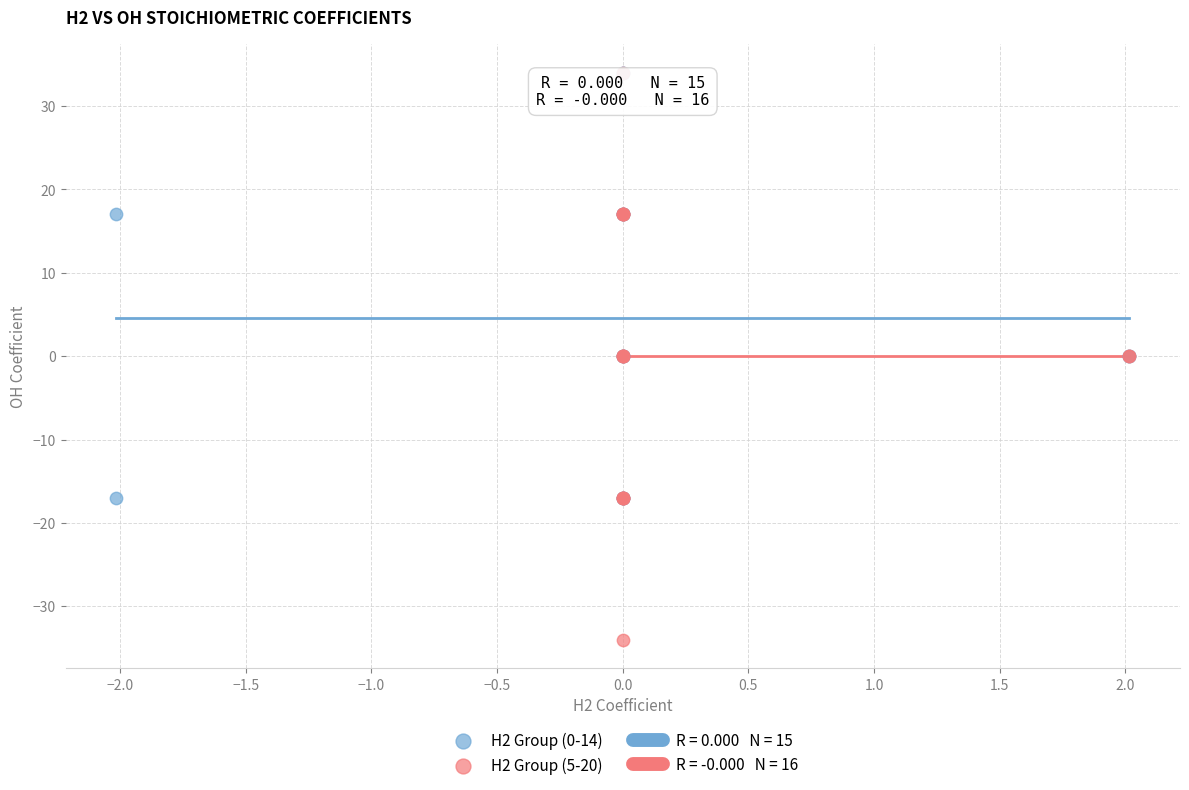

Which series has the widest spread of Y values?

H2 Group (5-20)